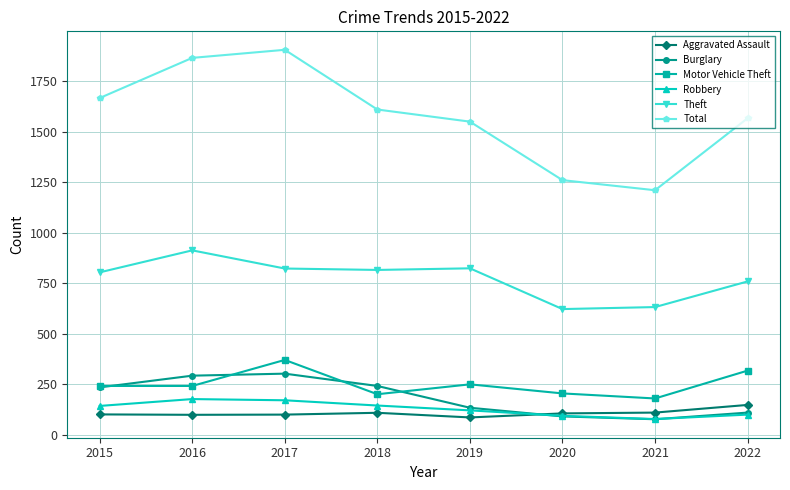

What is the greatest value displayed?

1907